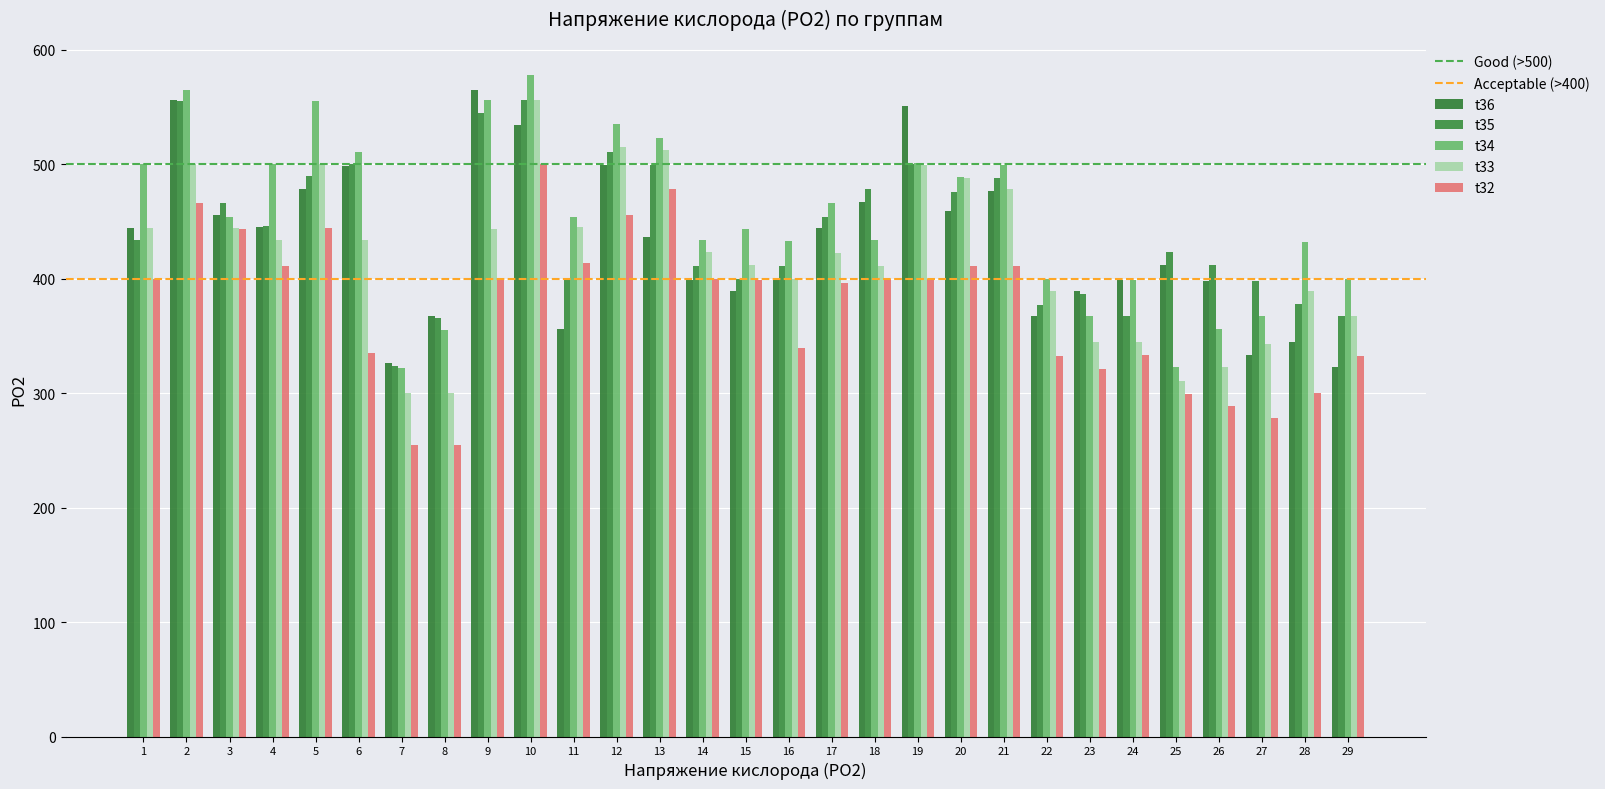

What is the sum of the t33 values at 26 and 13?

835